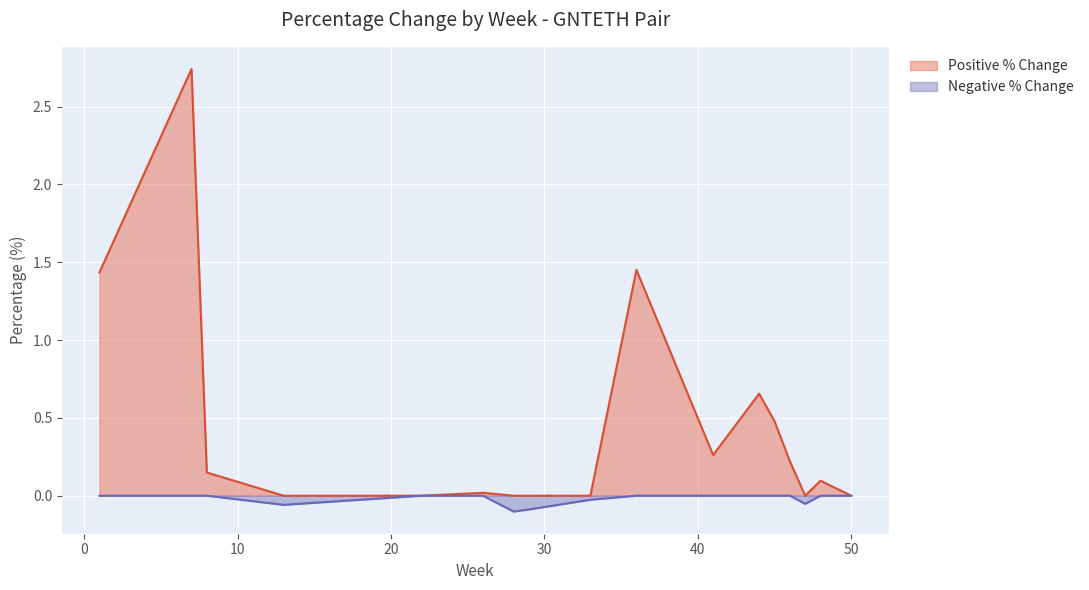

Which series has the largest total across all categories?

Positive % Change